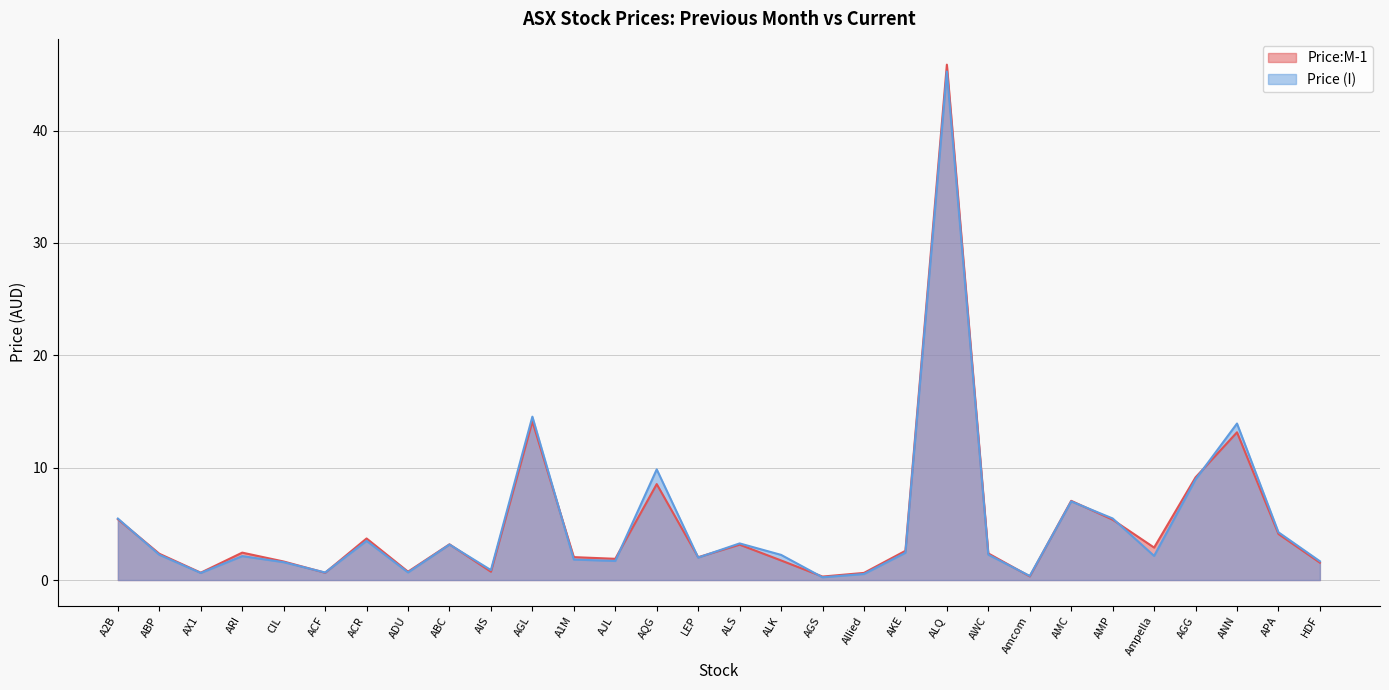

Where is Price:M-1 nearest to the value 23?

AGL